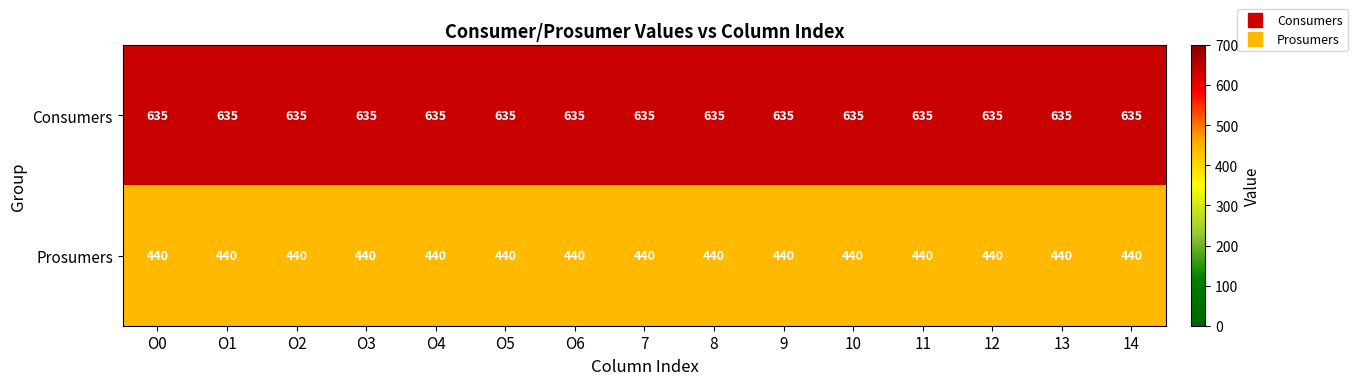

What is the difference between the highest and lowest values at 10?

195